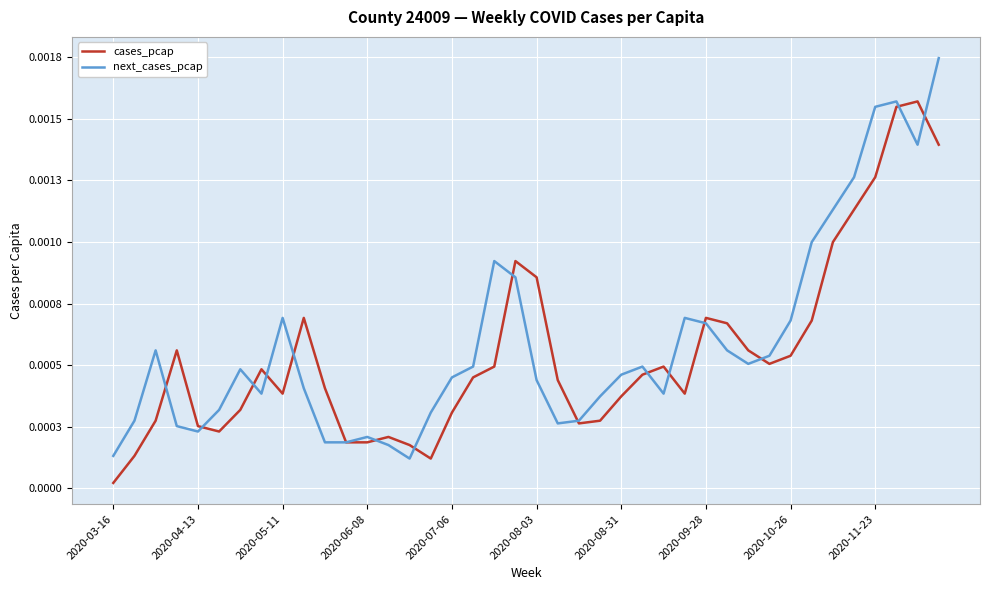

Is this an area chart (filled region under the line)?

No